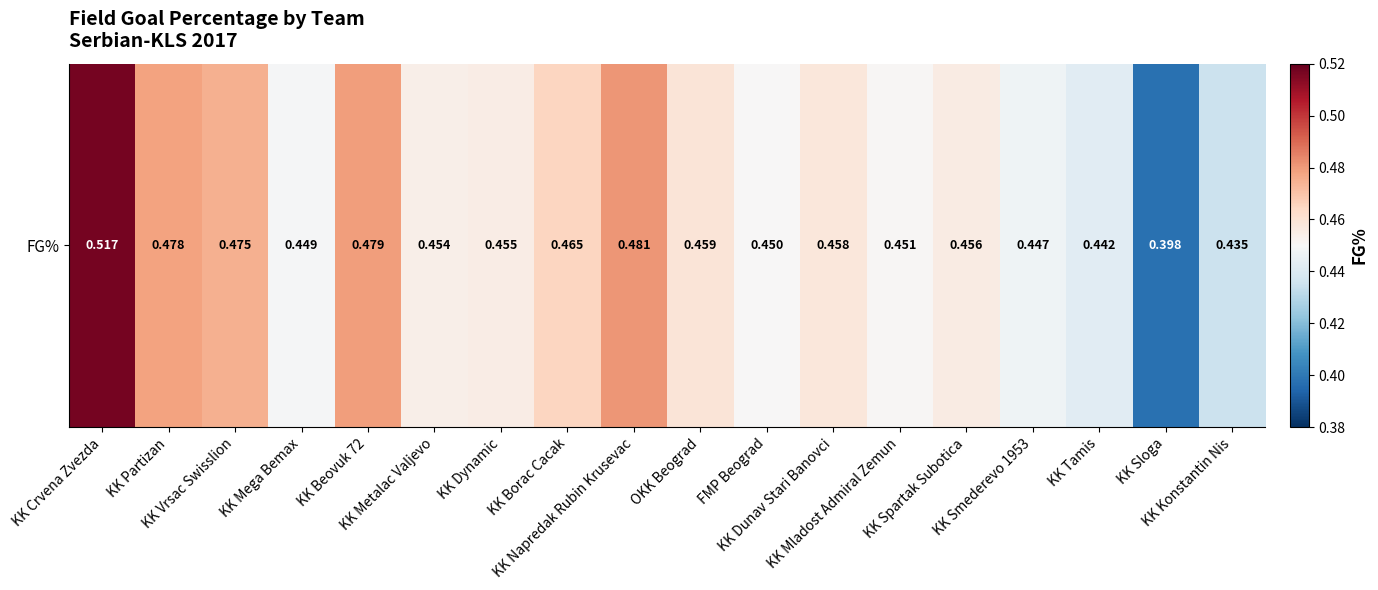

What is the maximum value shown in the chart?

0.5